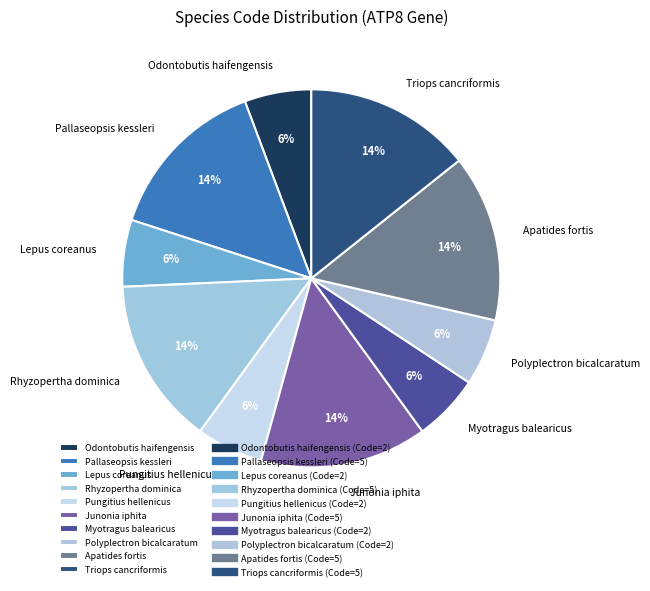

Approximately how many times larger is the value at Pungitius hellenicus compared to Pallaseopsis kessleri?

0.4